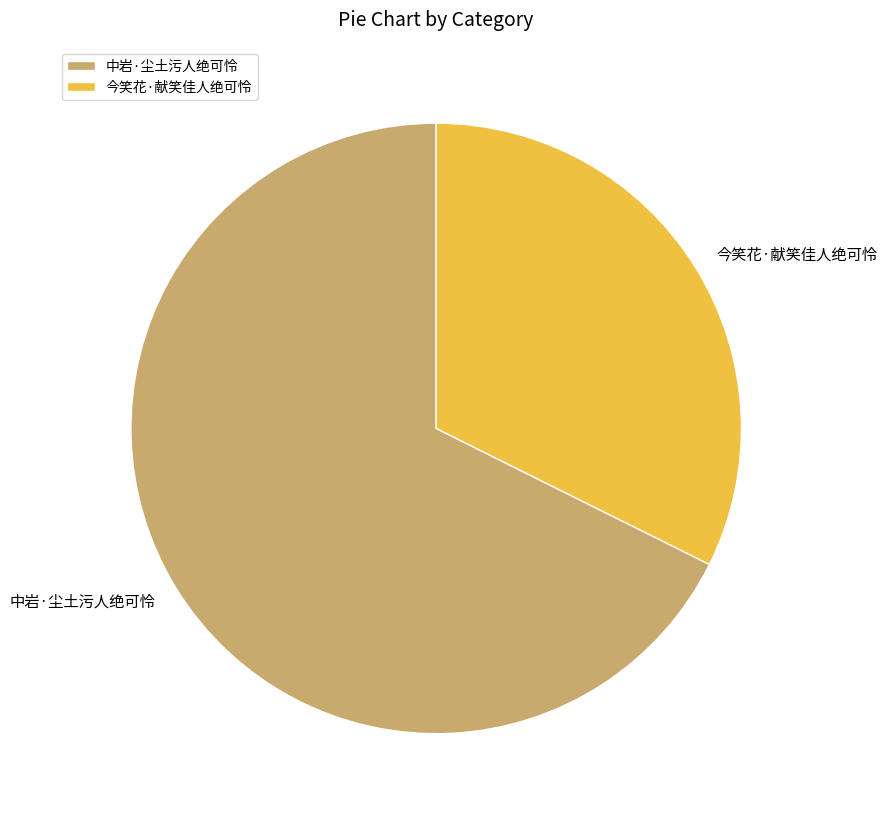

How many segments does this pie chart have?

2